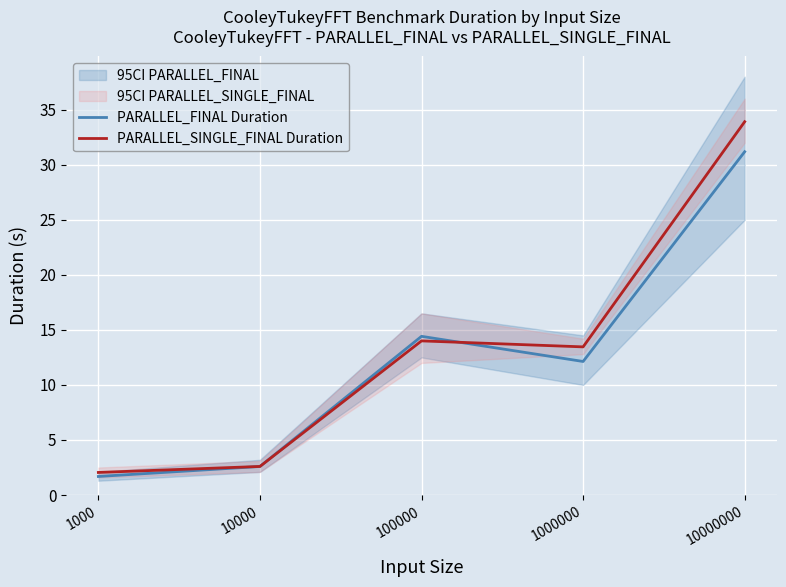

Which series changed the most between 1000000 and 10000000?

PARALLEL_SINGLE_FINAL Duration